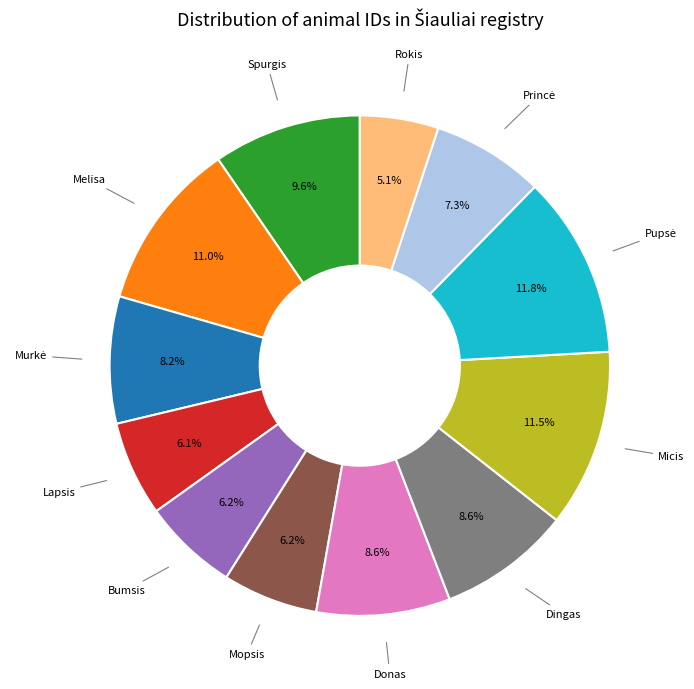

Is there a majority slice in this chart?

No